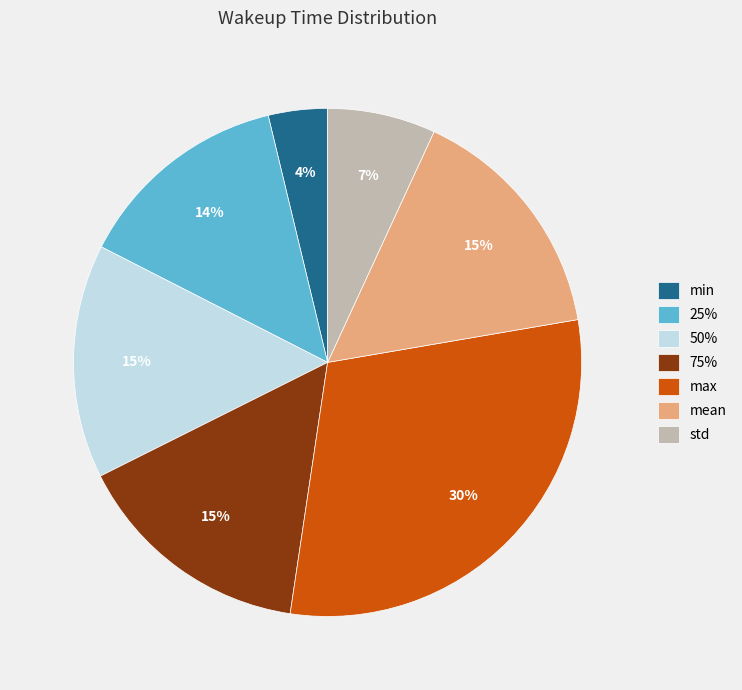

True or false: std accounts for 13% of the total.

False